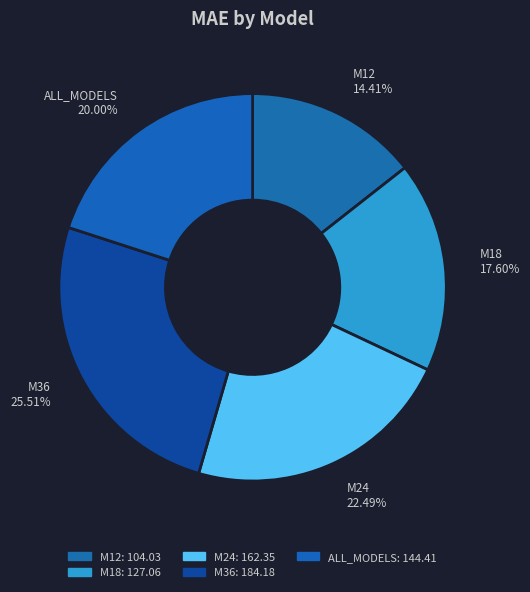

Rank the categories by value from highest to lowest.

M36, M24, ALL_MODELS, M18, M12